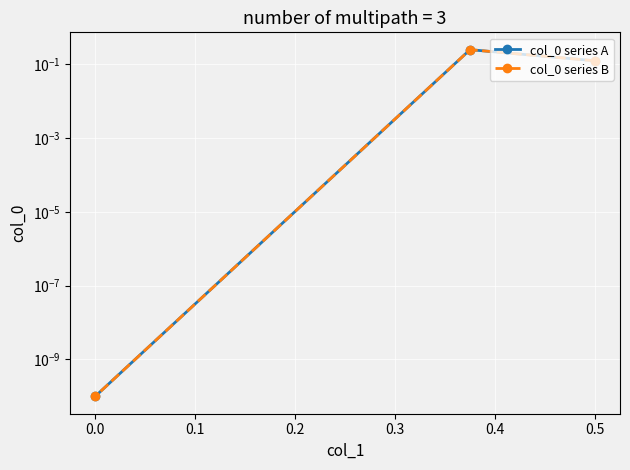

How many lines are shown in the chart?

2